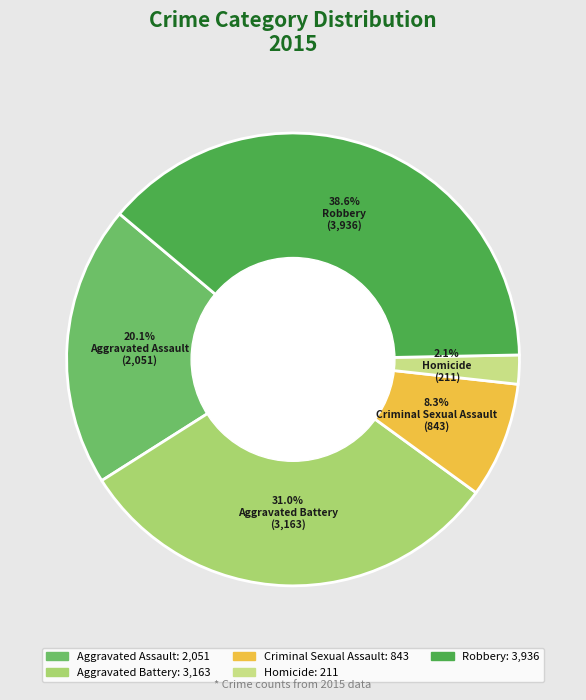

To the nearest percent, what is the average slice percentage?

20%